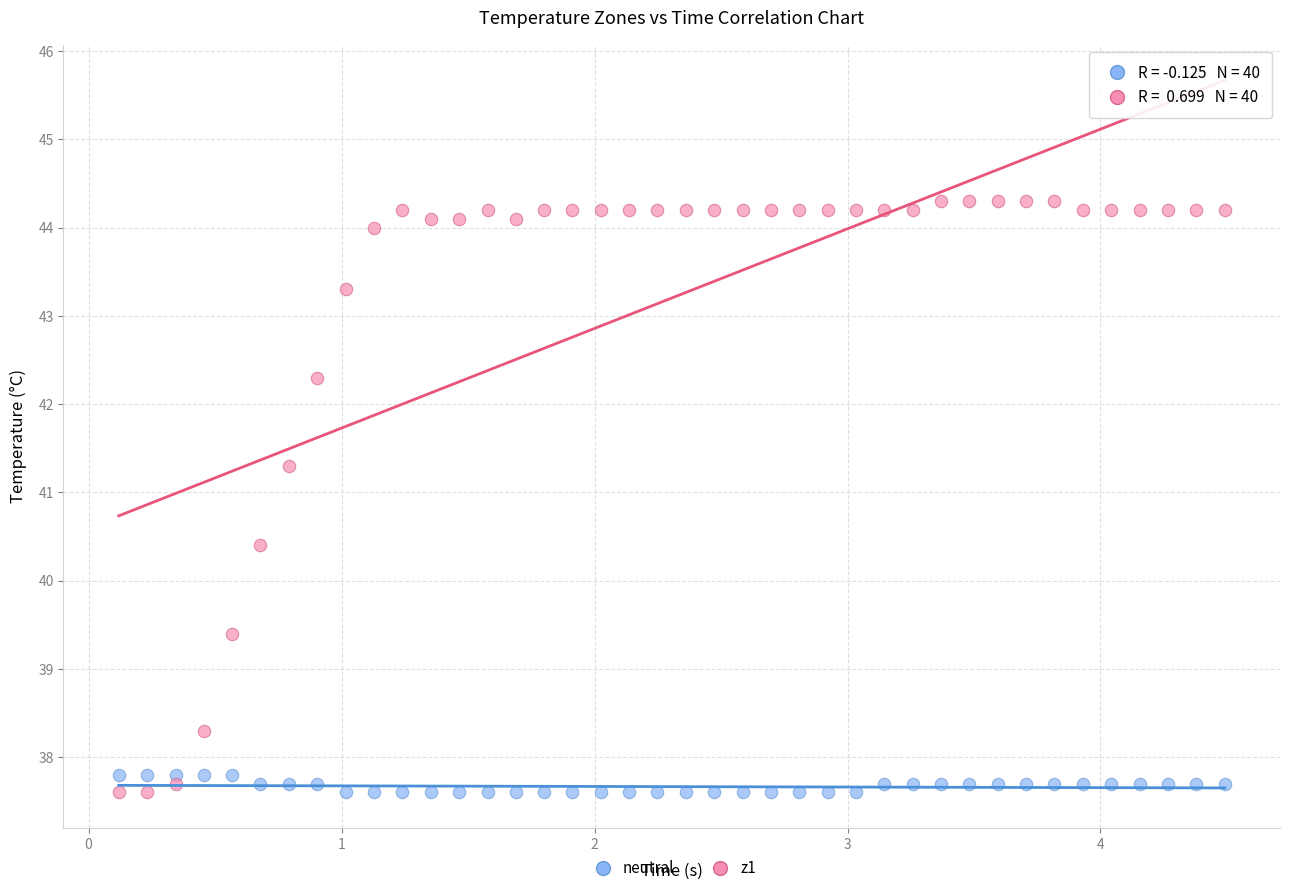

Which series reaches the maximum Y coordinate?

z1